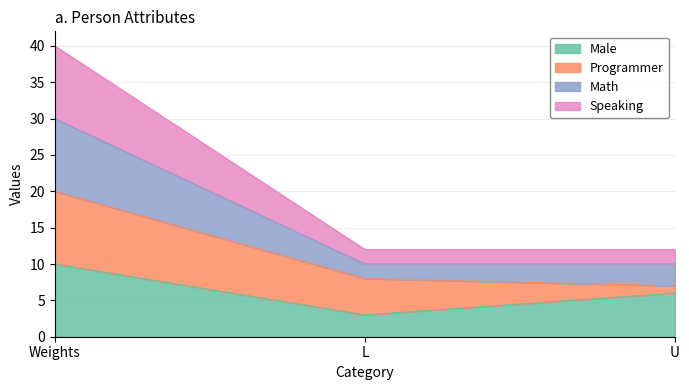

What is the lowest value of the Male series?

3